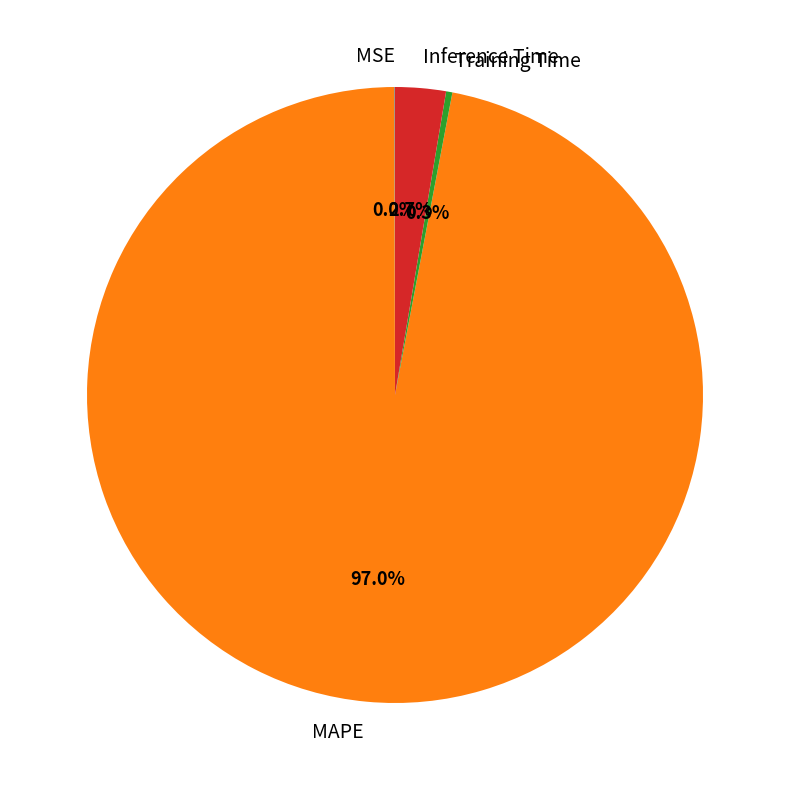

Does Inference Time represent more than half of the total?

No